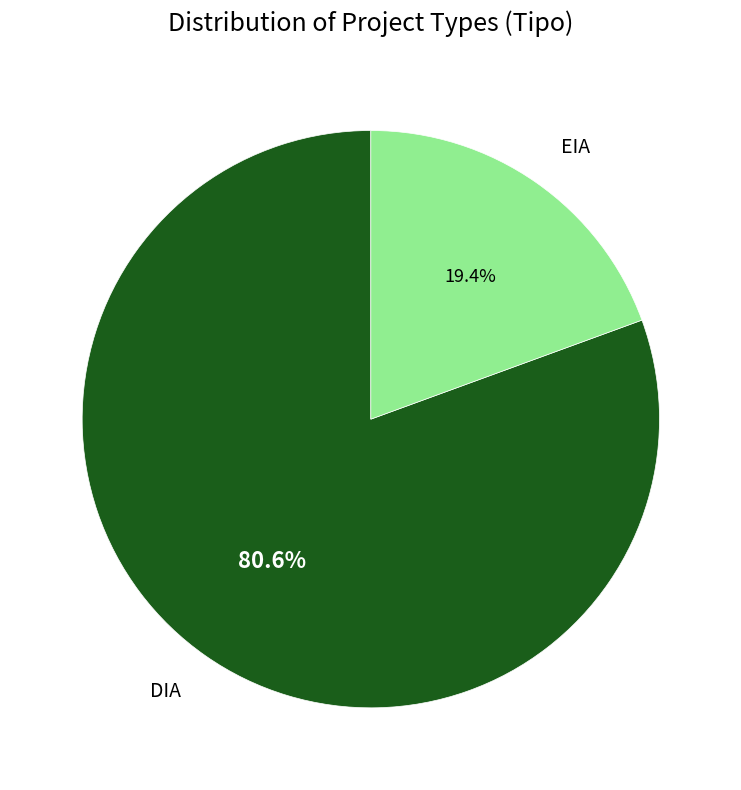

Is there a majority slice in this chart?

Yes